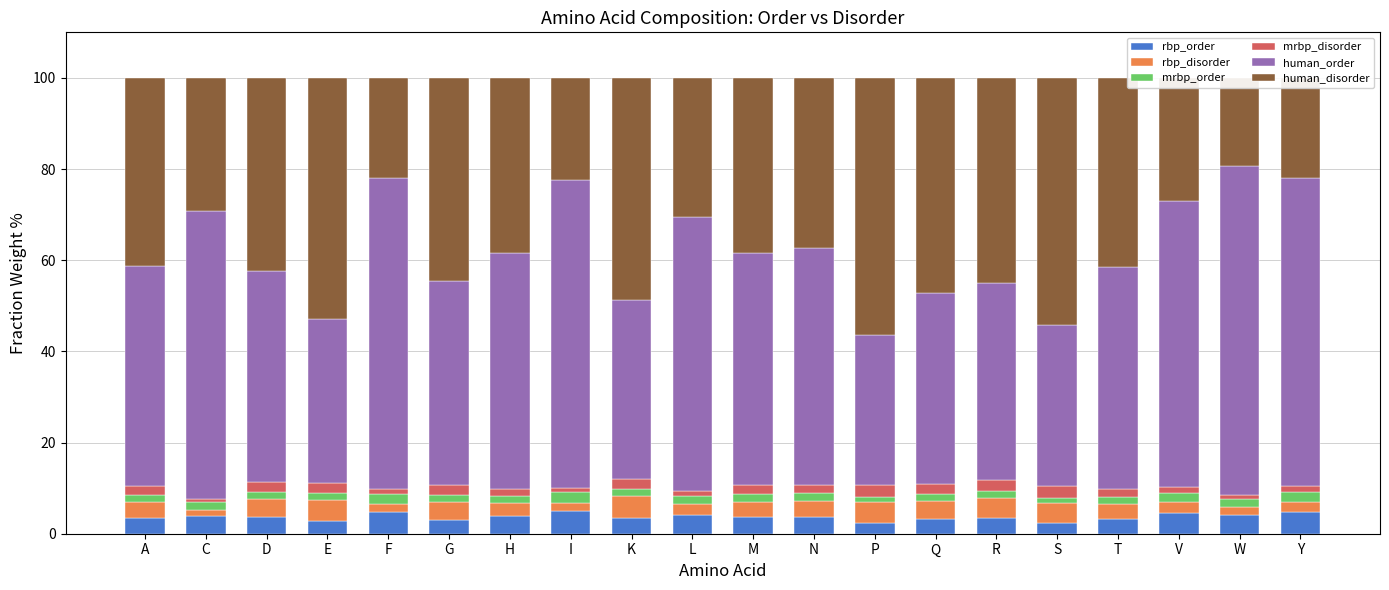

How many values in the rbp_order series are below 3?

3